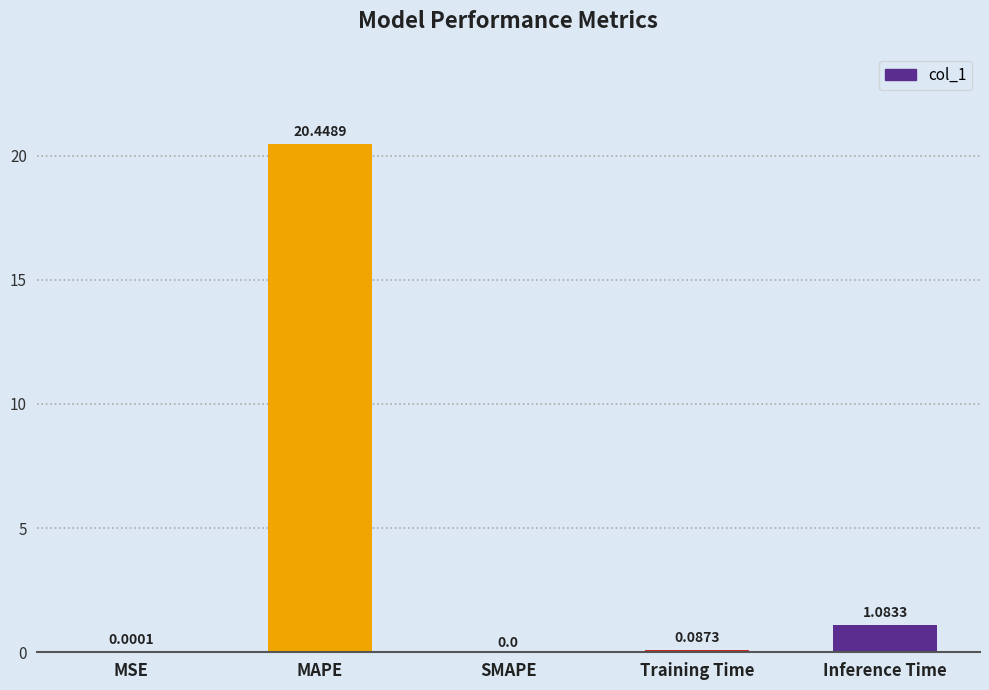

How many values exceed 0?

4